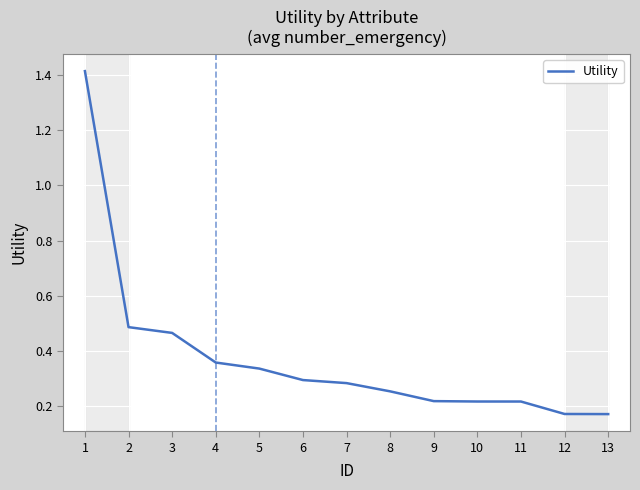

What is the change in value from 1 to 6?

-1.1